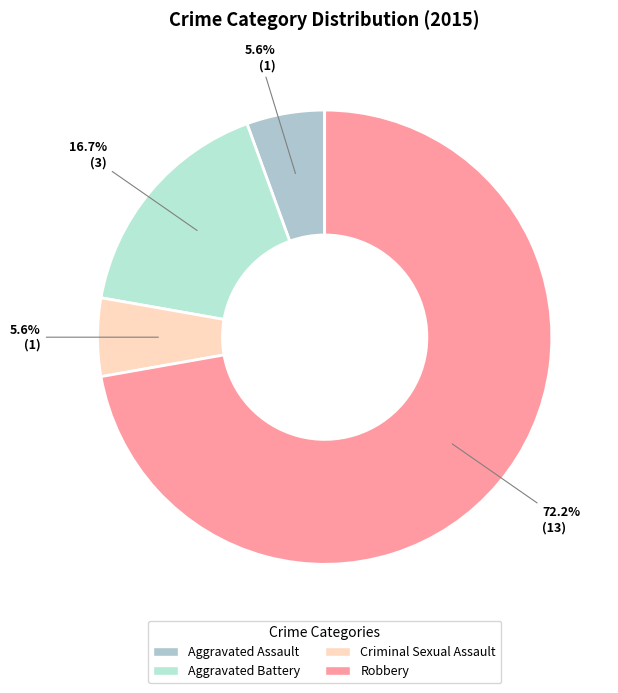

Is the sum of Aggravated Assault and Criminal Sexual Assault greater than half?

No